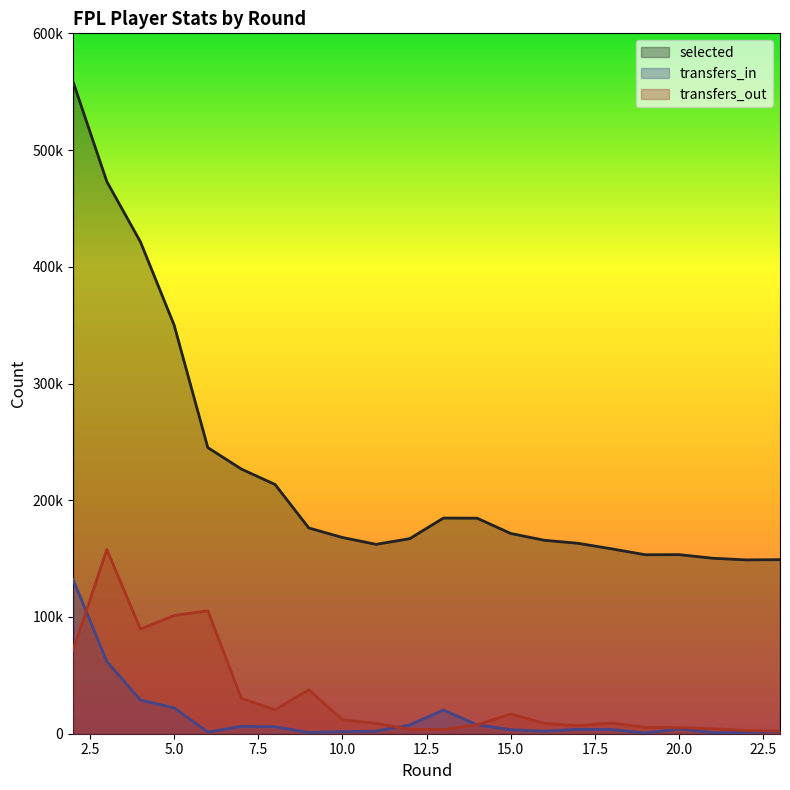

Which category has the lowest value in the transfers_out series?

23